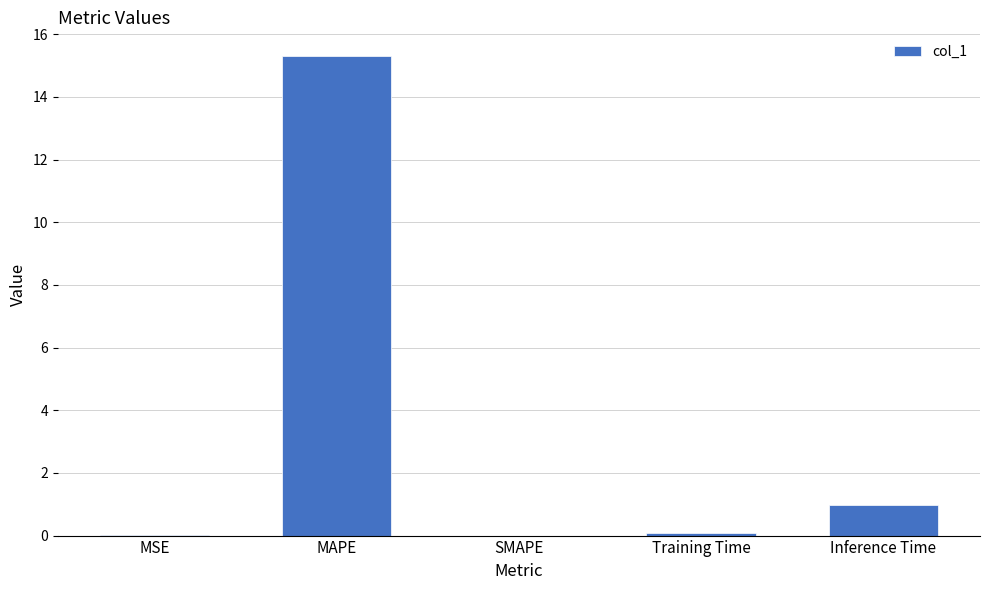

Does the chart contain stacked bars?

No